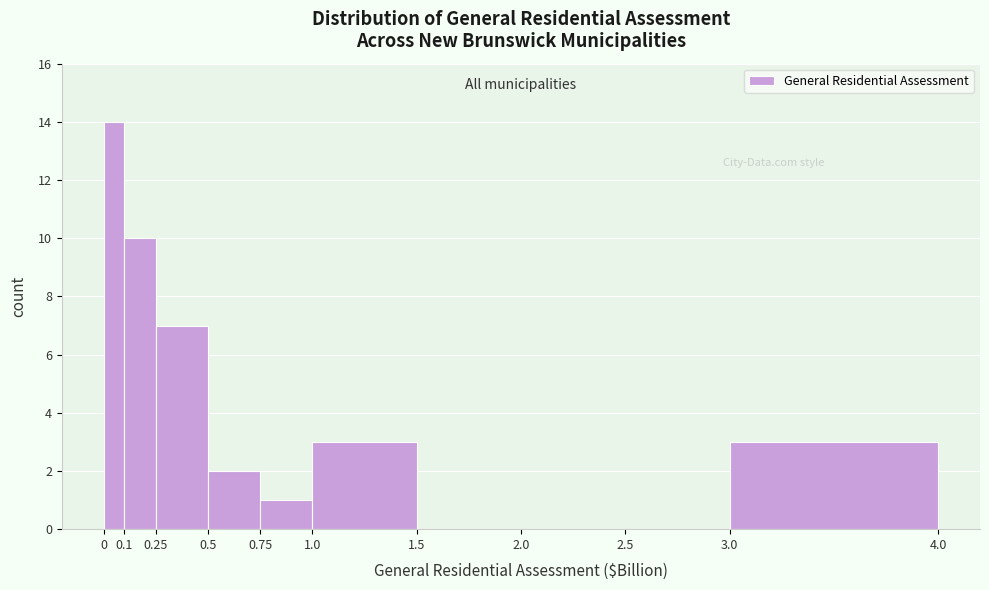

Reading left to right, transcribe this chart: for each bar, give the range it covers on the x-axis and its height. The values are not printed on the chart, so give them approximately, as read against the axis.

0 to 0.1: 14
0.1 to 0.25: 10
0.25 to 0.5: 7
0.5 to 0.75: 2
0.75 to 1.0: 1
1.0 to 1.5: 3
1.5 to 2.0: 0
2.0 to 2.5: 0
2.5 to 3.0: 0
3.0 to 4.0: 3